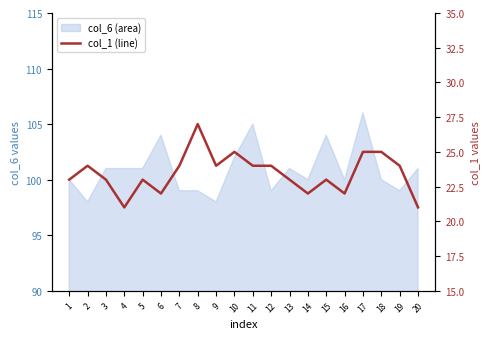

Is this an area chart (filled region under the line)?

No